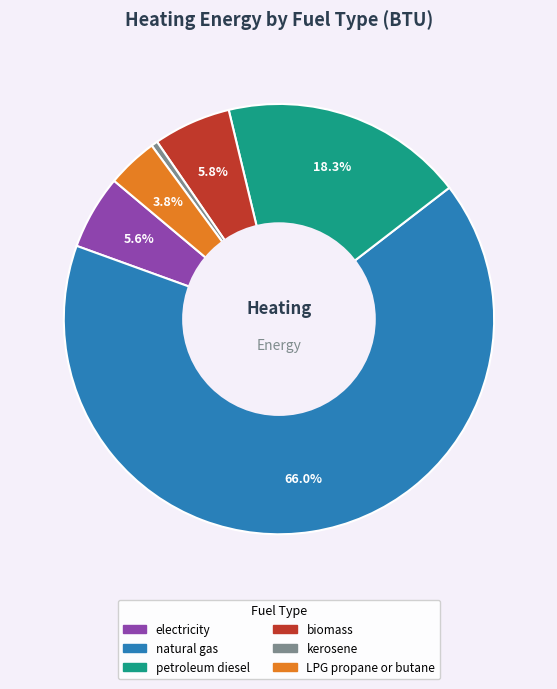

Does any single category account for the majority?

Yes